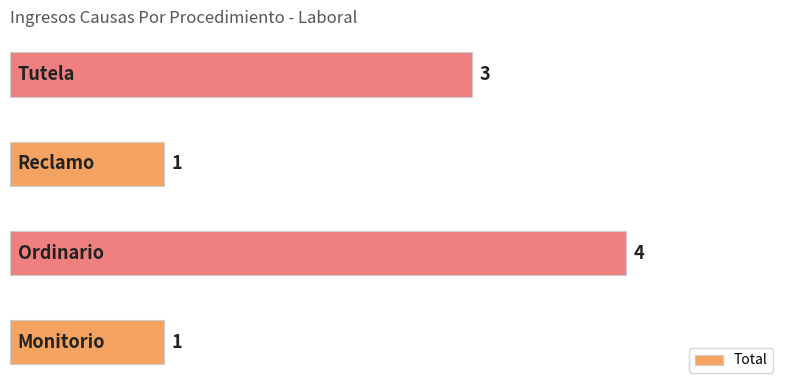

Count the values in the range 1 to 4.

4